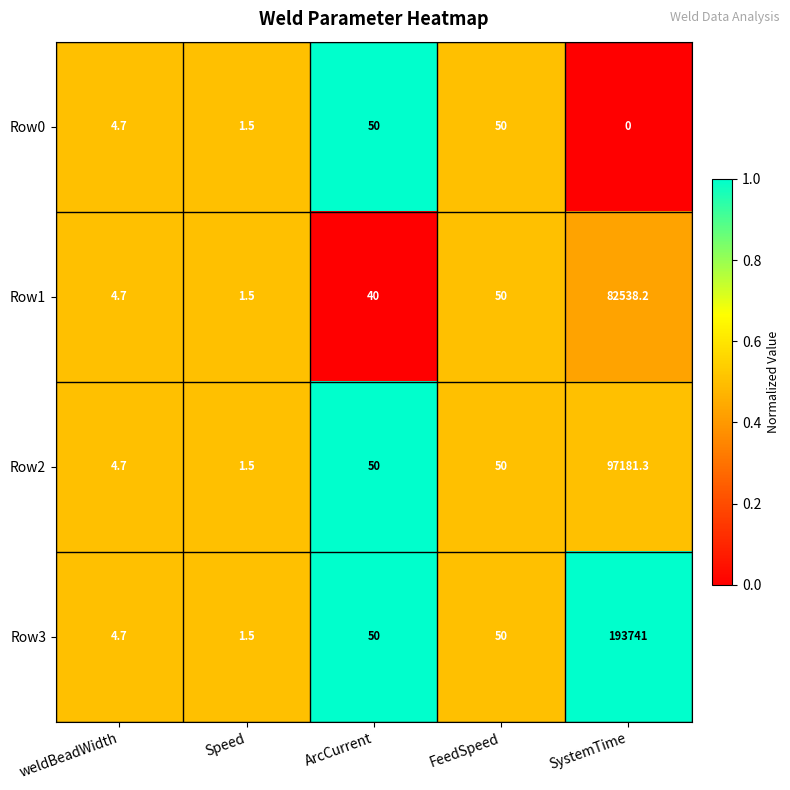

What is the approximate value of Row2 at weldBeadWidth?

4.7